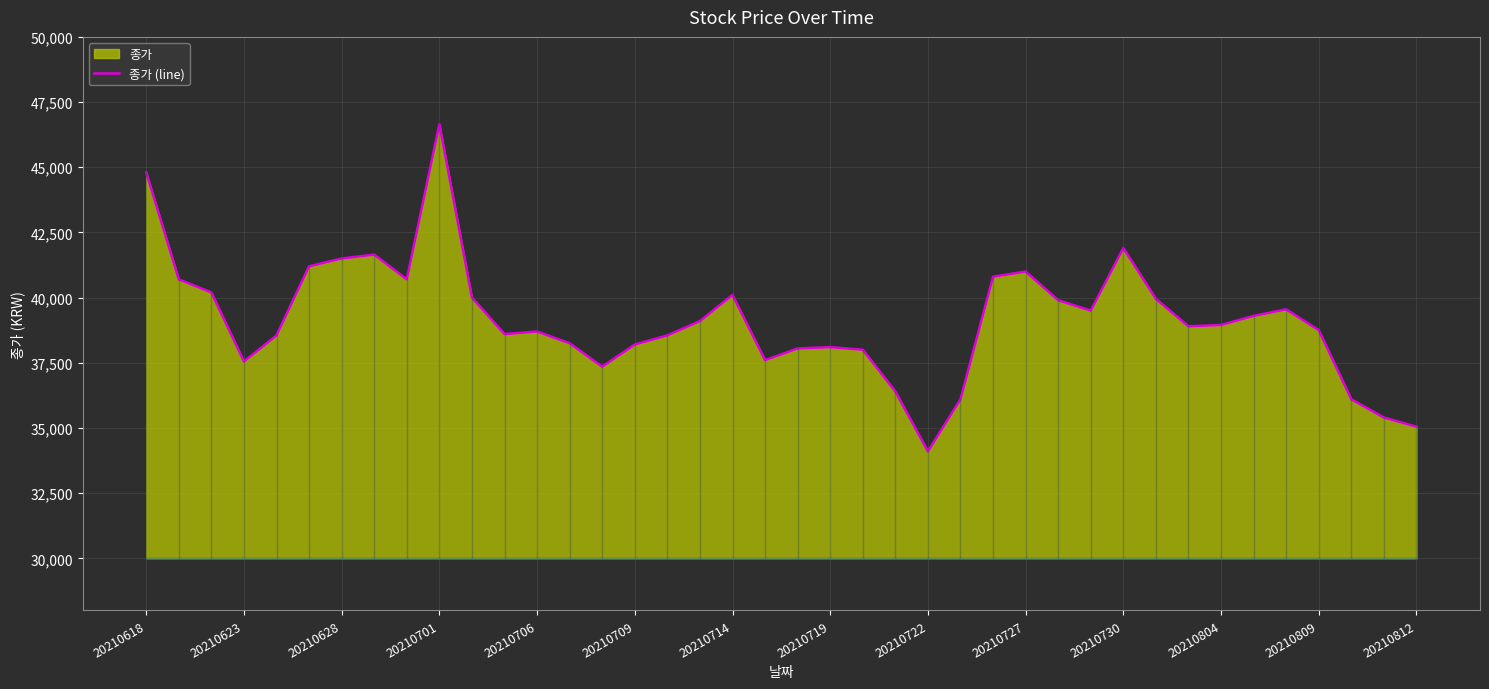

What value does the data have at 20210714, to the nearest 50?

40100